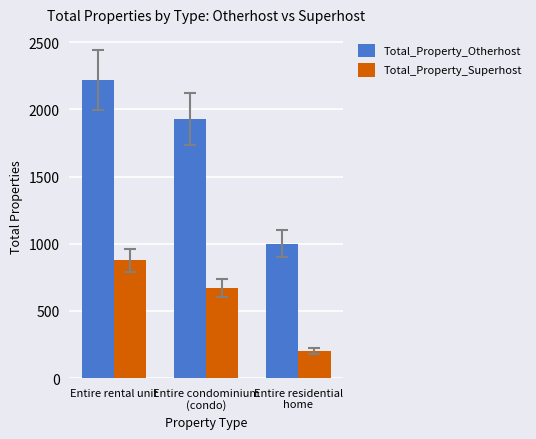

Where does the Total_Property_Superhost series first go above 670?

Entire rental unit